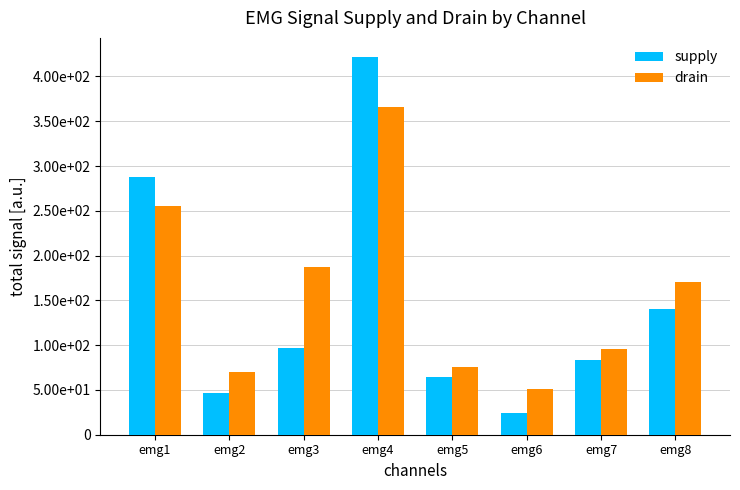

Is the value of supply at emg5 greater than the value of drain at emg3?

No